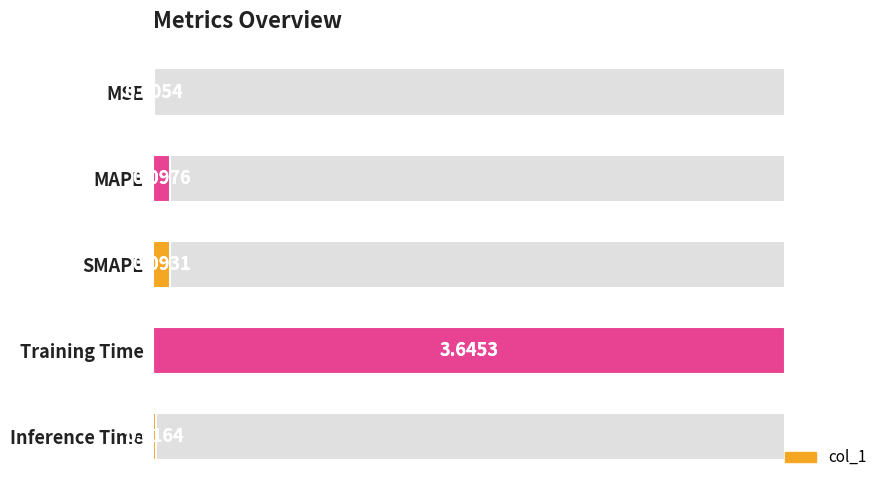

True or false: the data shows 0.0 at SMAPE.

False